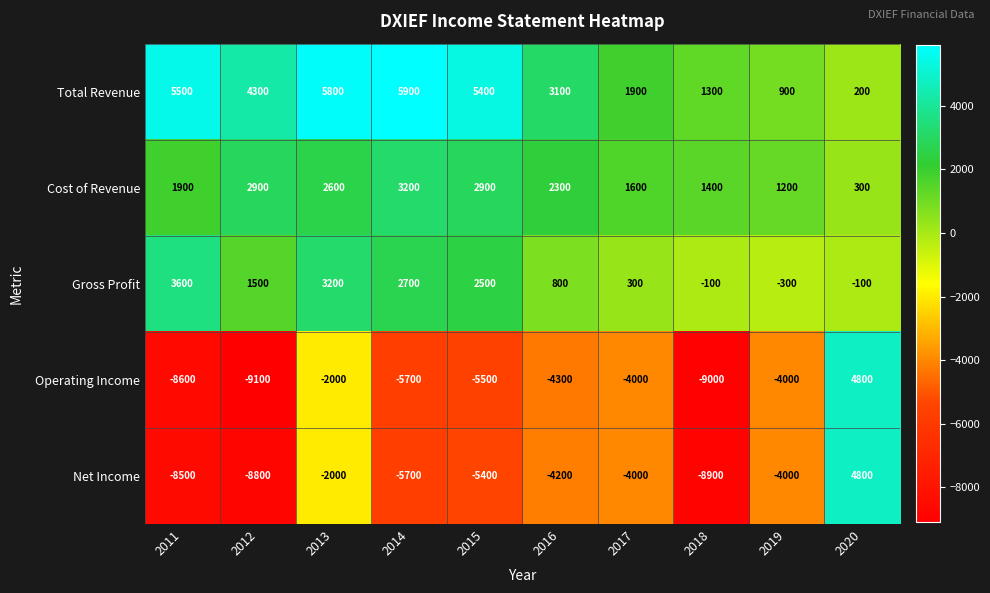

What is the difference between the highest and lowest values at 2018?

10400